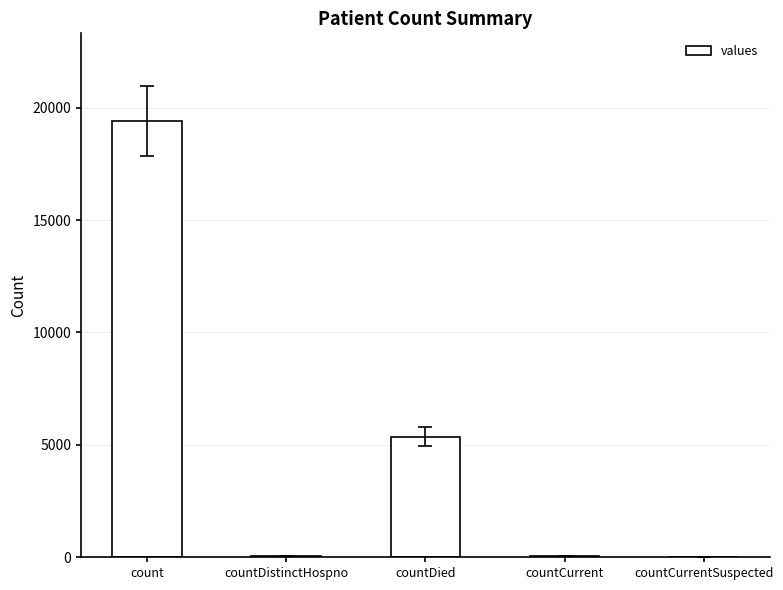

What is the sum of the values at countCurrent and count?

19480